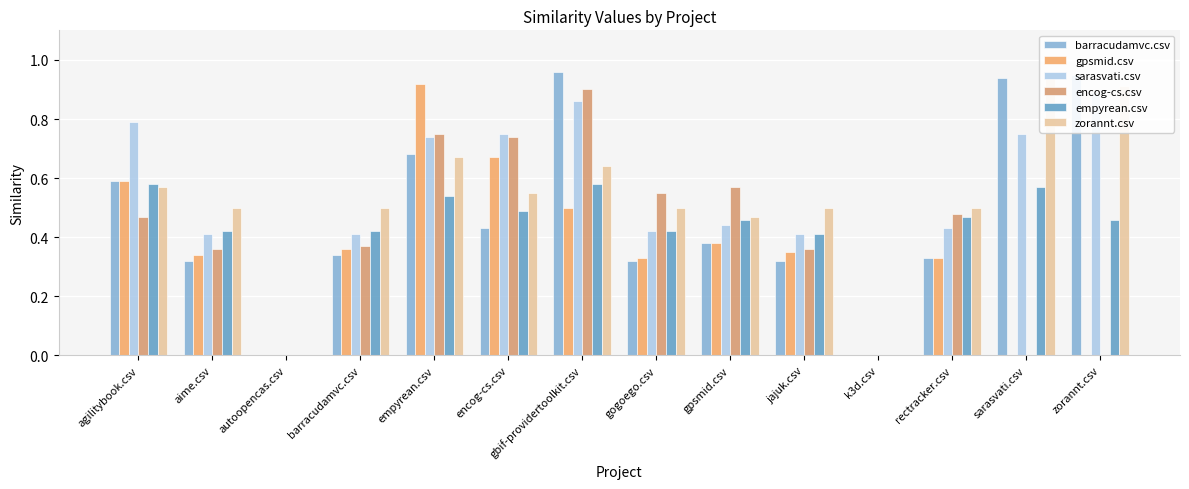

How many bars are there in total?

84